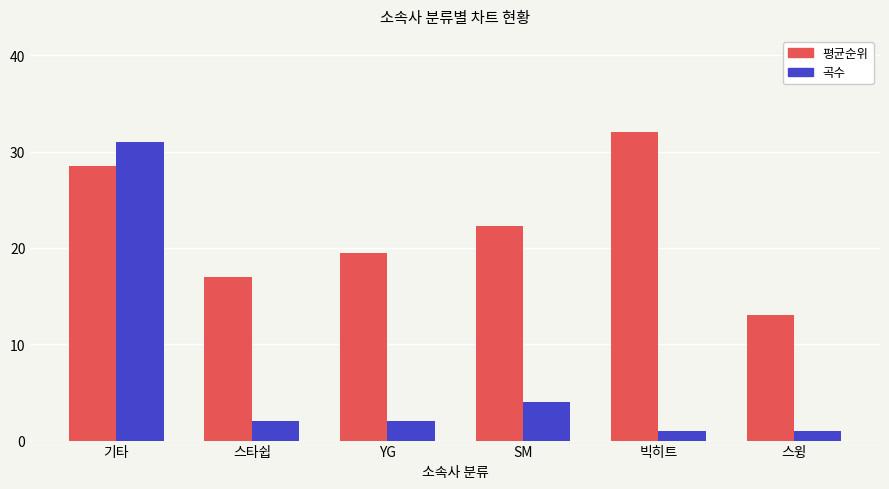

Which series has the largest total across all categories?

평균순위